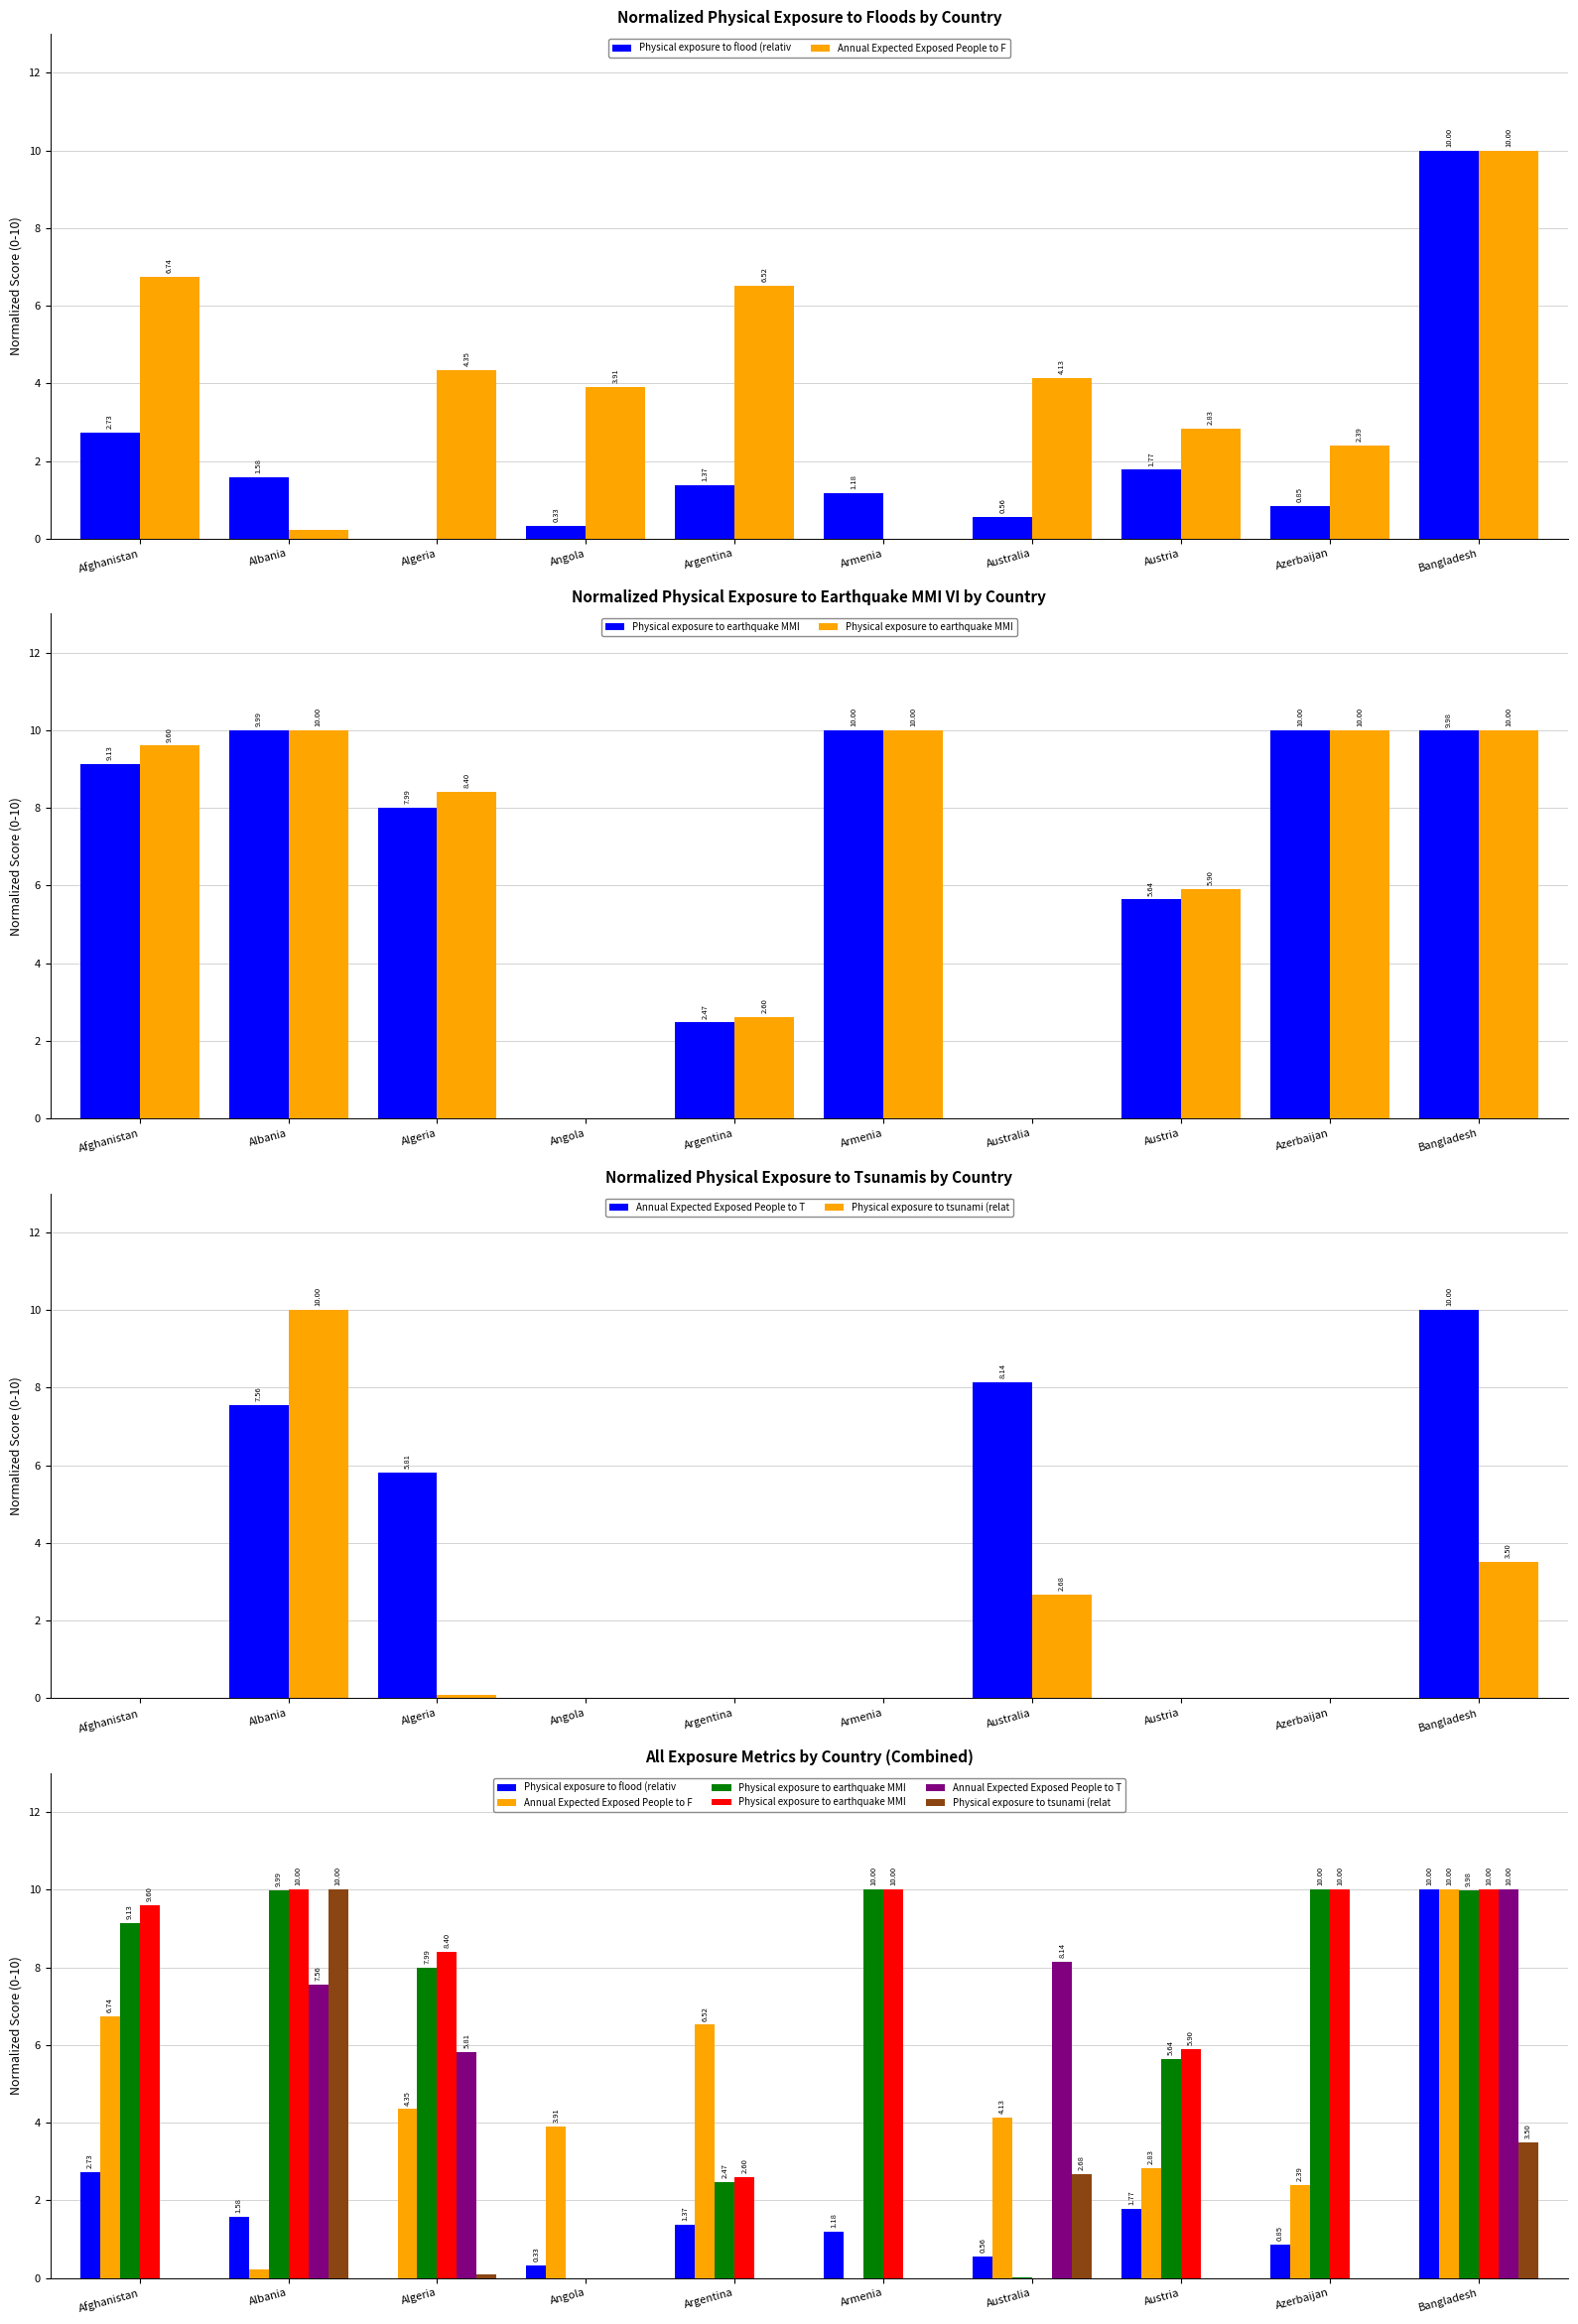

Rank the series by their maximum value, from highest to lowest.

Physical exposure to flood (relativ, Annual Expected Exposed People to F, Physical exposure to earthquake MMI, Annual Expected Exposed People to T, Physical exposure to tsunami (relat